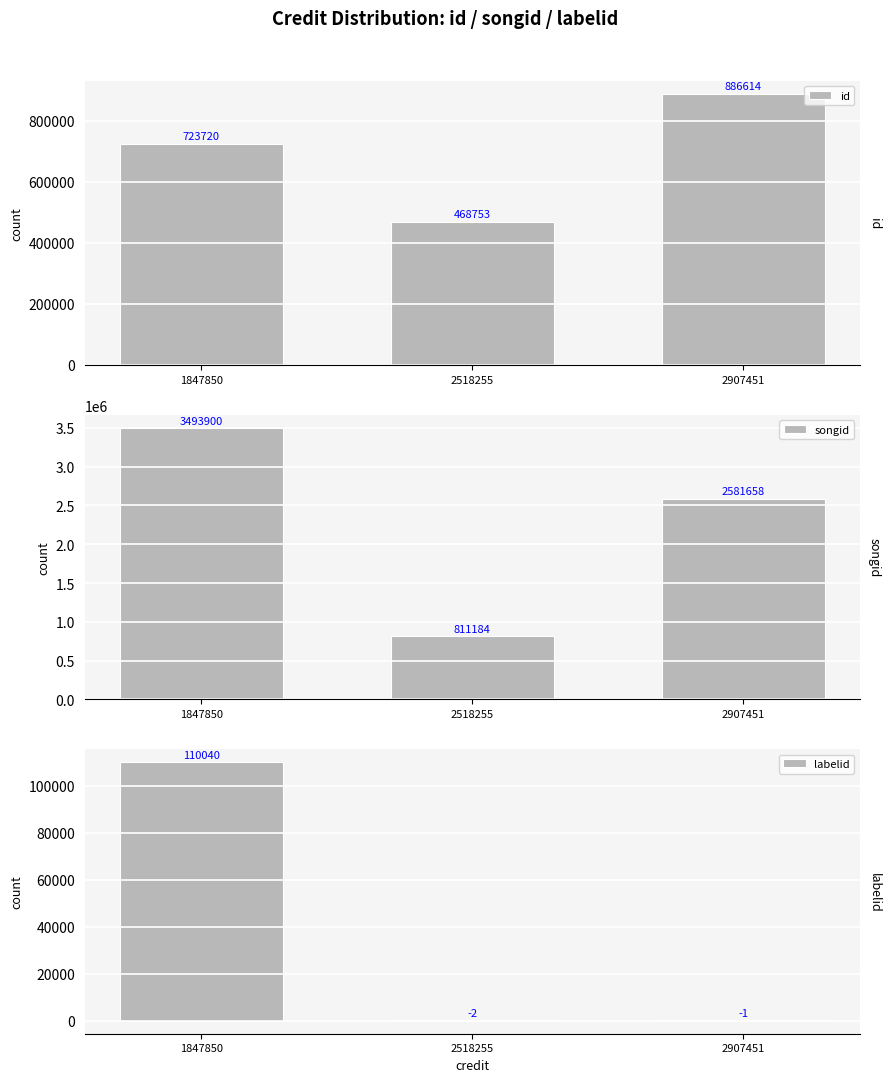

Which category has the lowest value across all series?

2518255